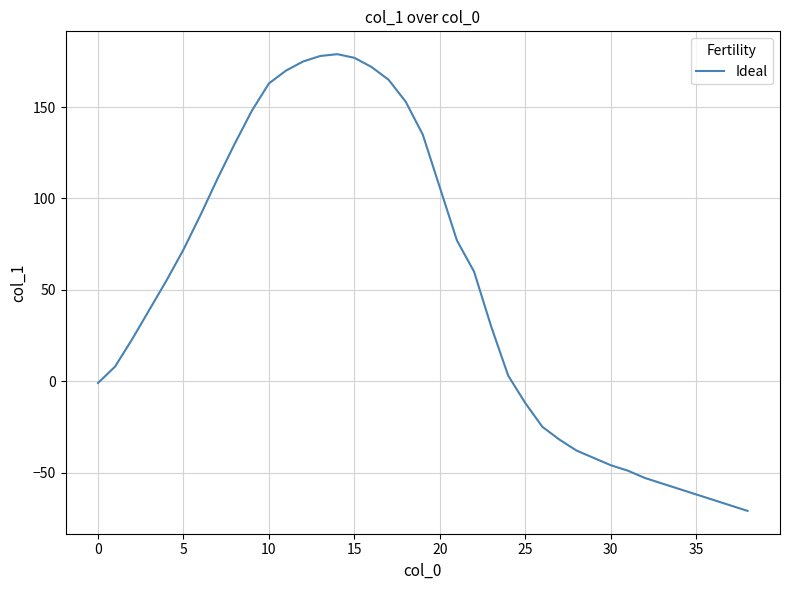

What is the smallest value displayed?

-71